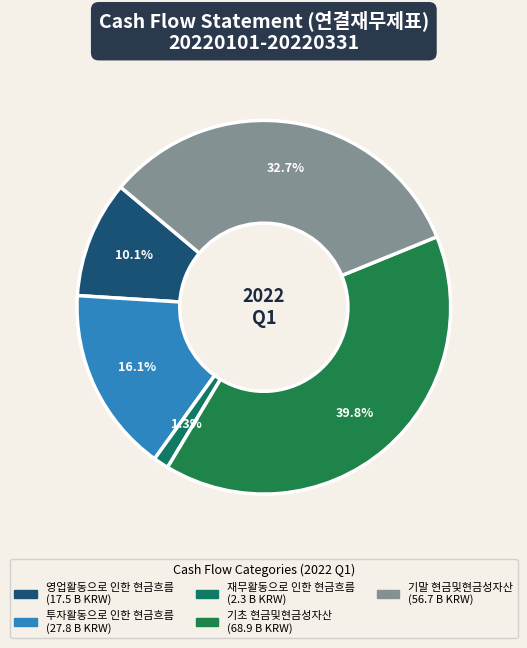

What percentage is the 기초 현금및현금성자산 slice, to the nearest percent?

40%